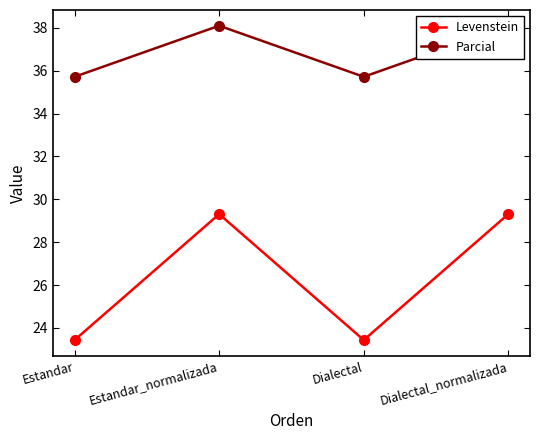

Reading left to right, extract all data points from this chart.

Levenstein: Estandar=23.4	Estandar_normalizada=29.3	Dialectal=23.4	Dialectal_normalizada=29.3
Parcial: Estandar=35.7	Estandar_normalizada=38.1	Dialectal=35.7	Dialectal_normalizada=38.1